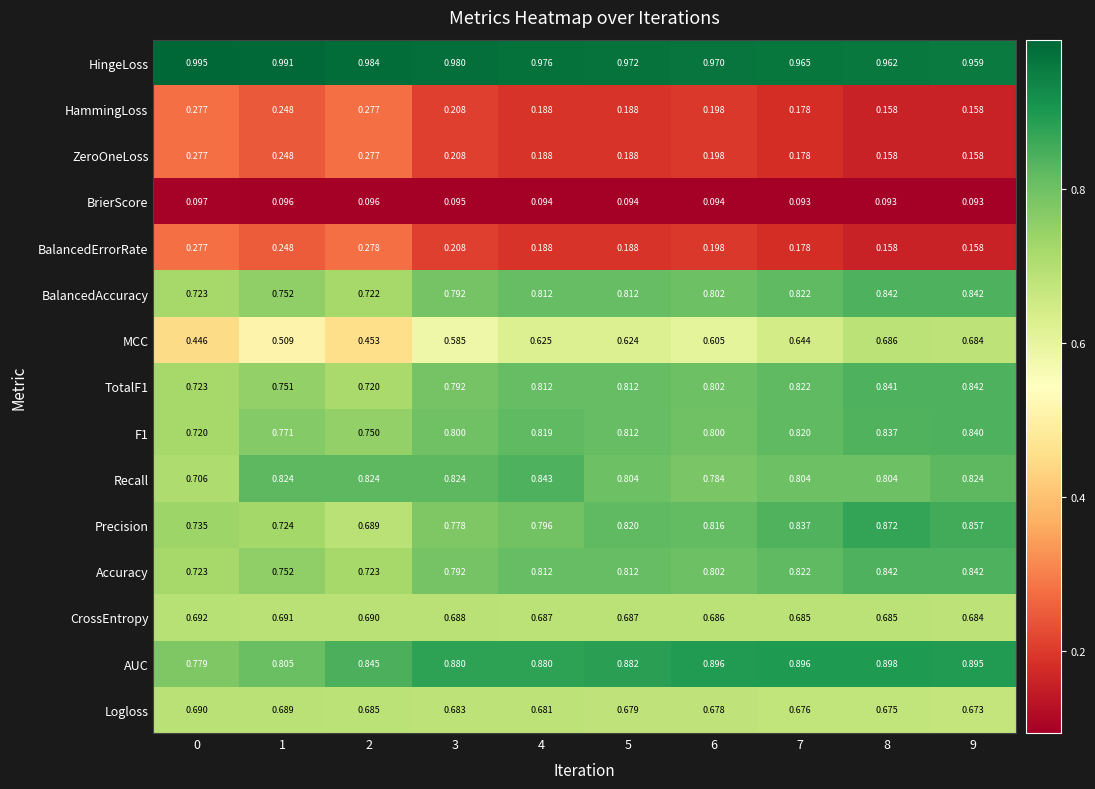

Which series has the largest total across all categories?

HingeLoss